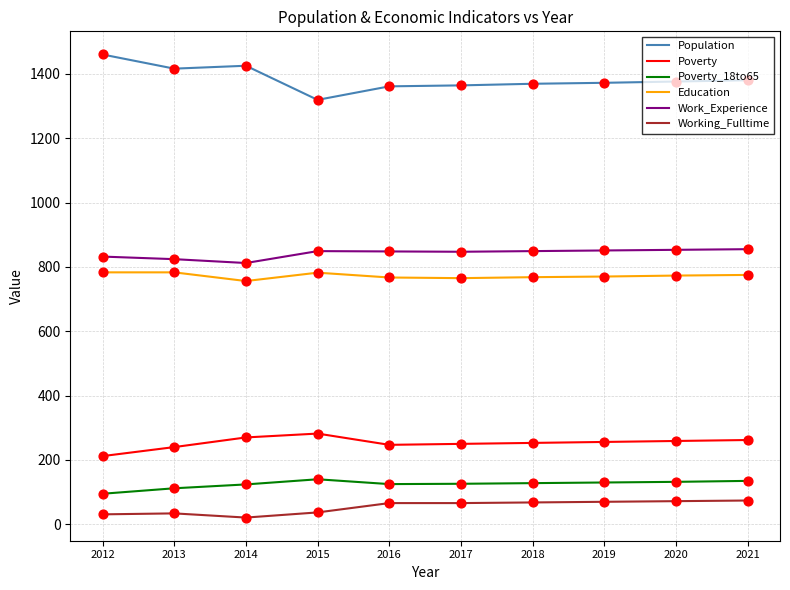

What are all the series names shown in the legend?

Population, Poverty, Poverty_18to65, Education, Work_Experience, Working_Fulltime